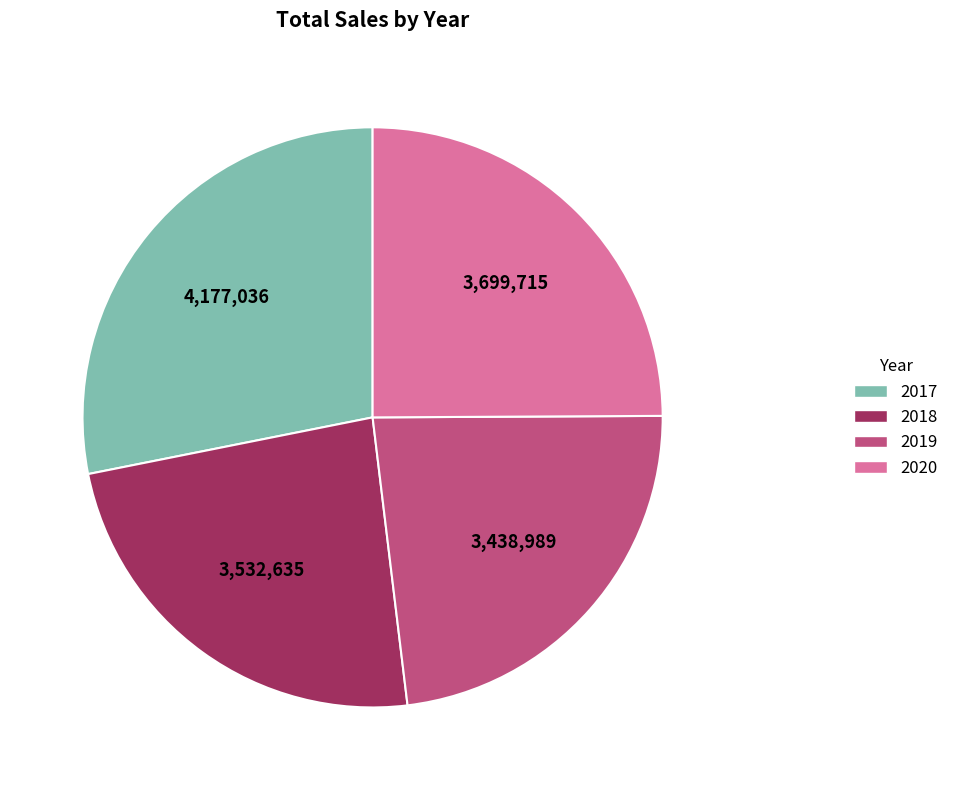

Rank the categories by value from highest to lowest.

2017, 2020, 2018, 2019